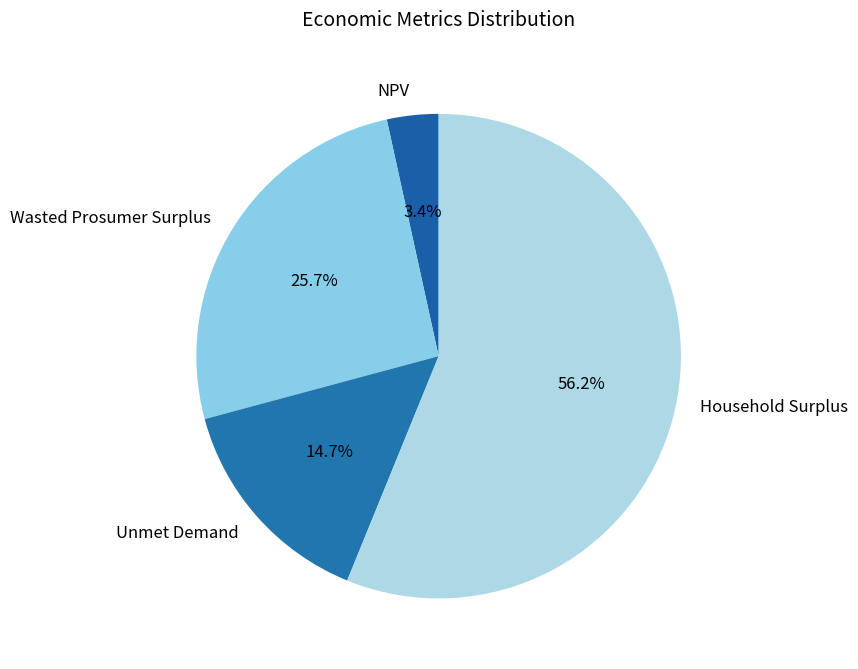

What portion of the pie excludes Wasted Prosumer Surplus?

74.3%